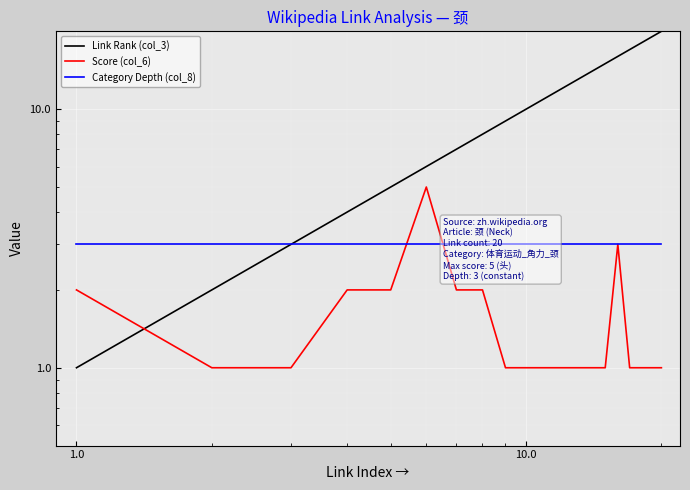

Which series has the widest spread of values?

Link Rank (col_3)